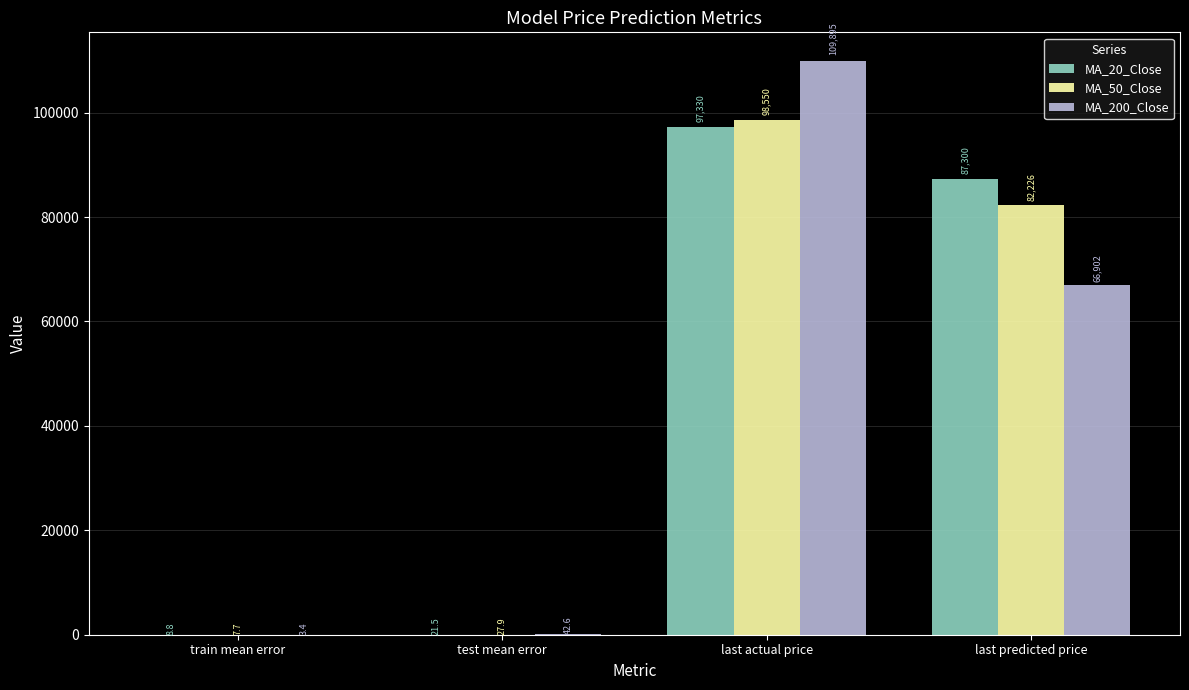

How many categories are shown in the chart?

4